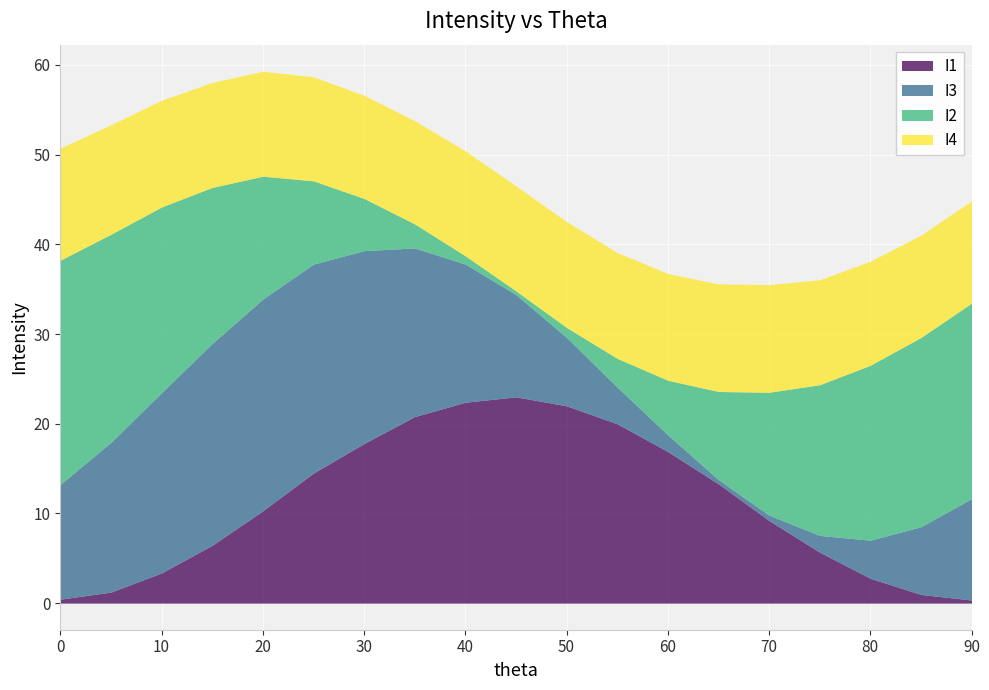

At which label is I3 closest to 12?

45